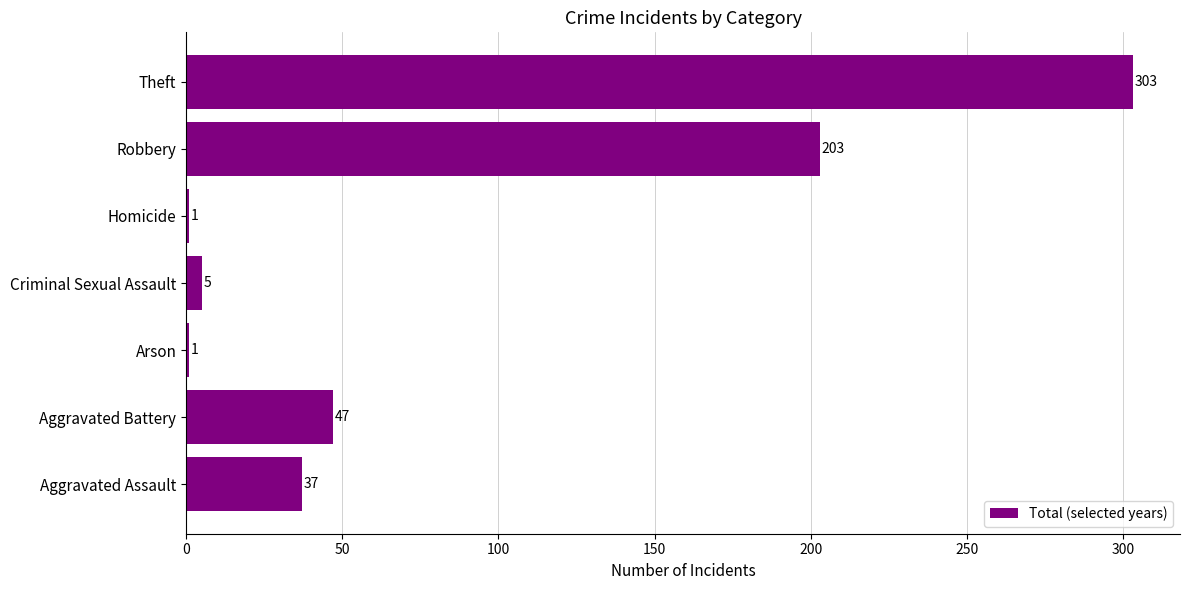

Count the number of categories in the chart.

7